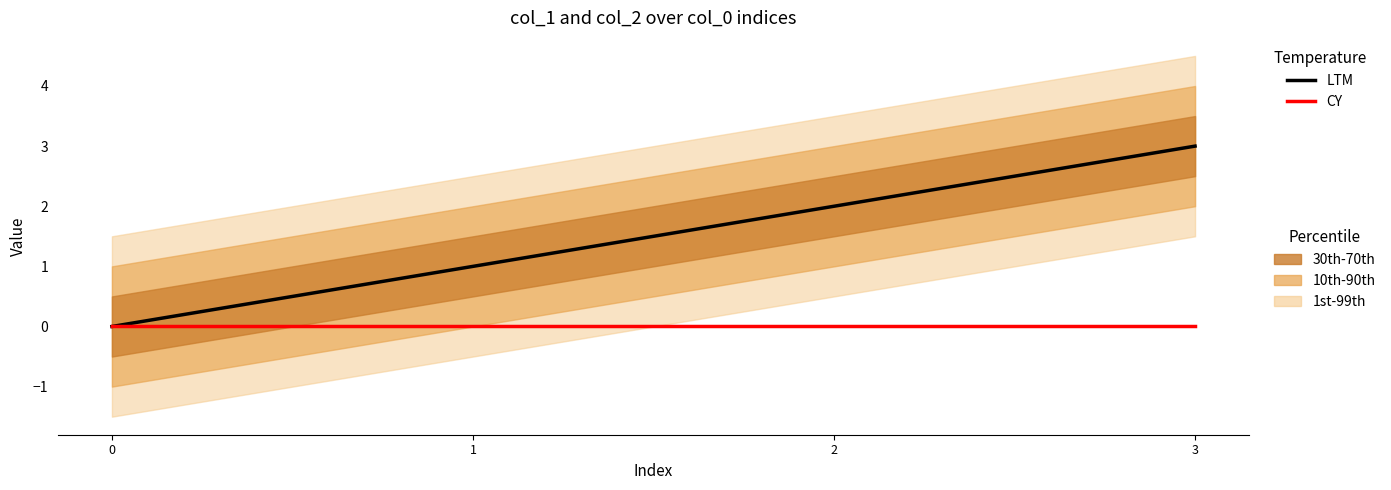

Rank the series at 2 from highest to lowest value.

LTM, CY